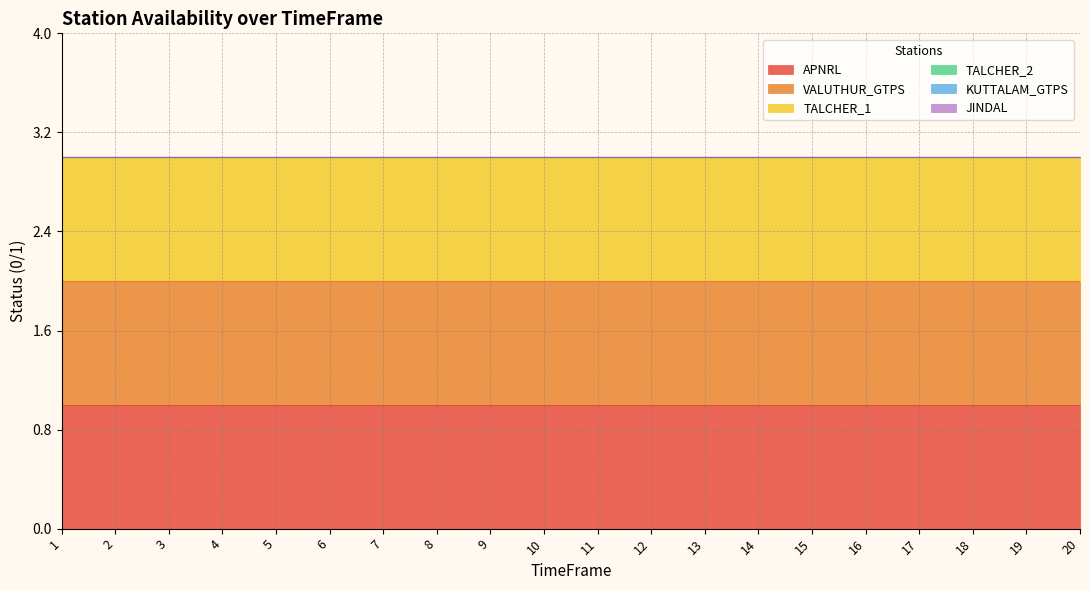

Is it true that APNRL equals 1 at 7?

True